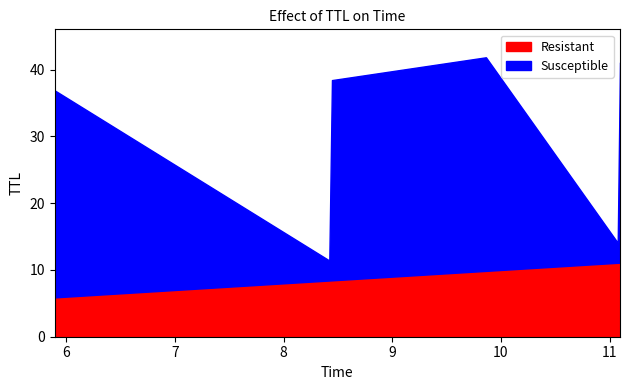

Which series ends up on top after the final intersection of Susceptible and Resistant?

Susceptible